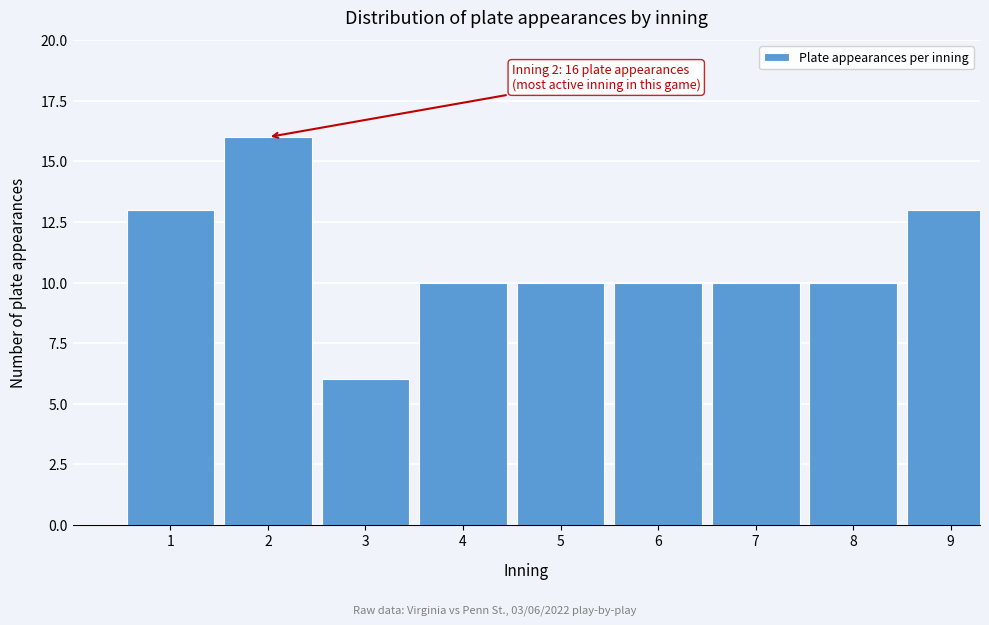

Reading left to right, what are all the values shown in this chart?

13	16	6	10	10	10	10	10	13